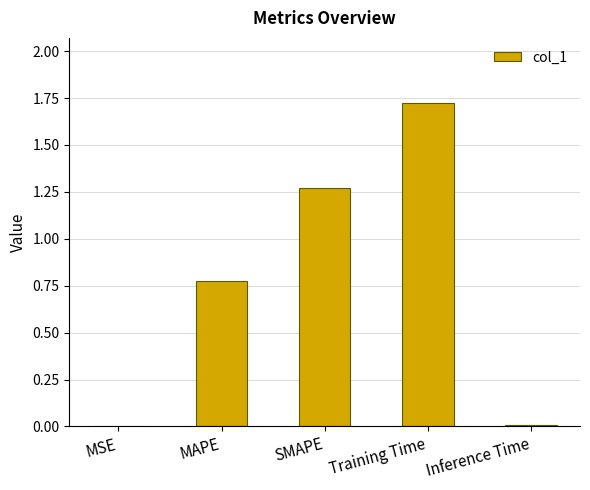

What is the sum of all values?

3.8